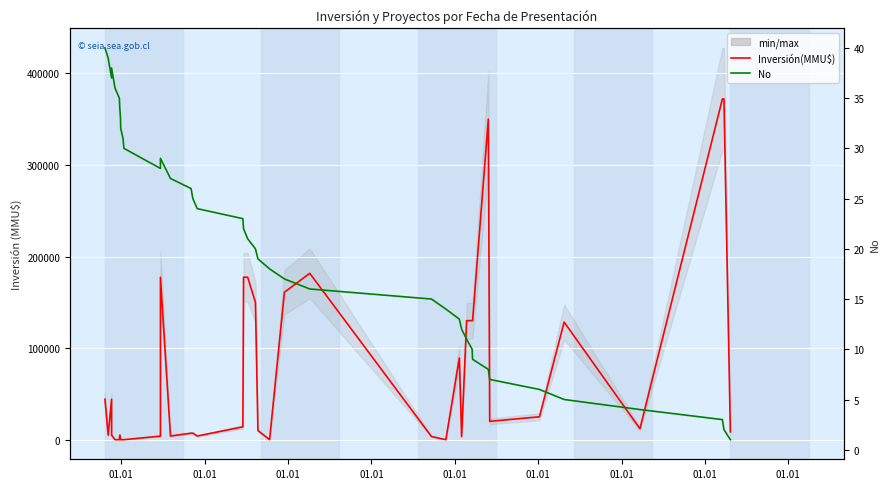

What is the difference between the second highest and minimum values in the Inversión(MMU$) series?

372000